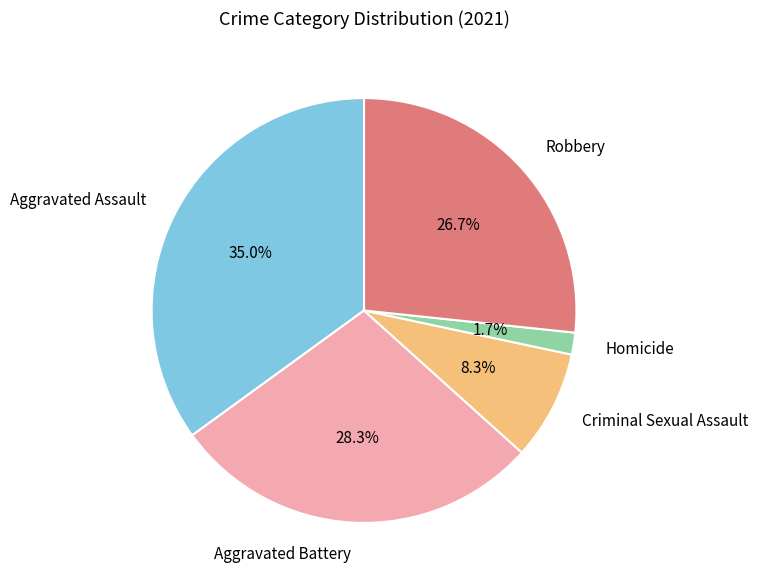

The Aggravated Assault slice represents 48% of the pie. True or false?

False